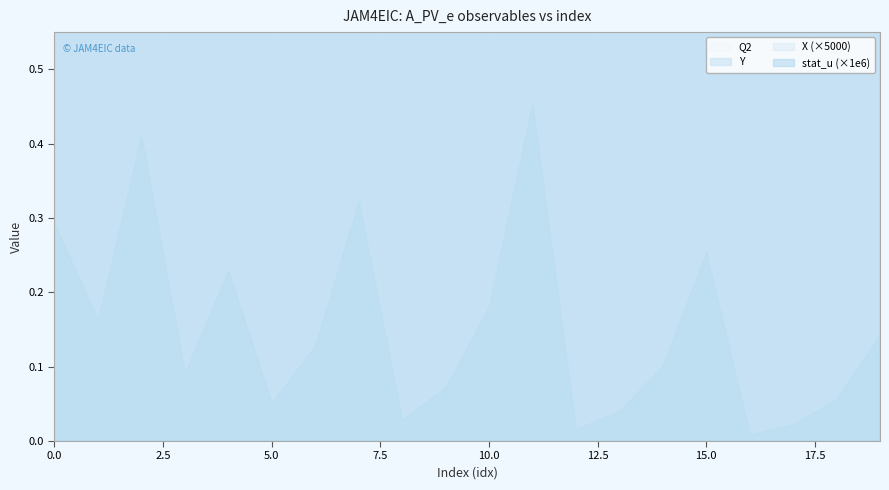

The X series shows 0.0 at 11. True or false?

False